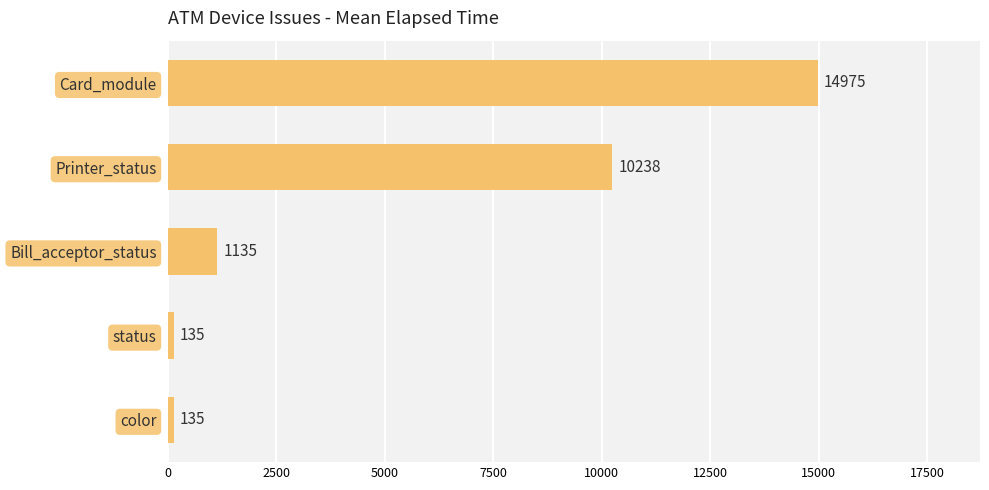

Reading bottom to top, transcribe all the data shown in this chart.

135	135	1135	10238	14975